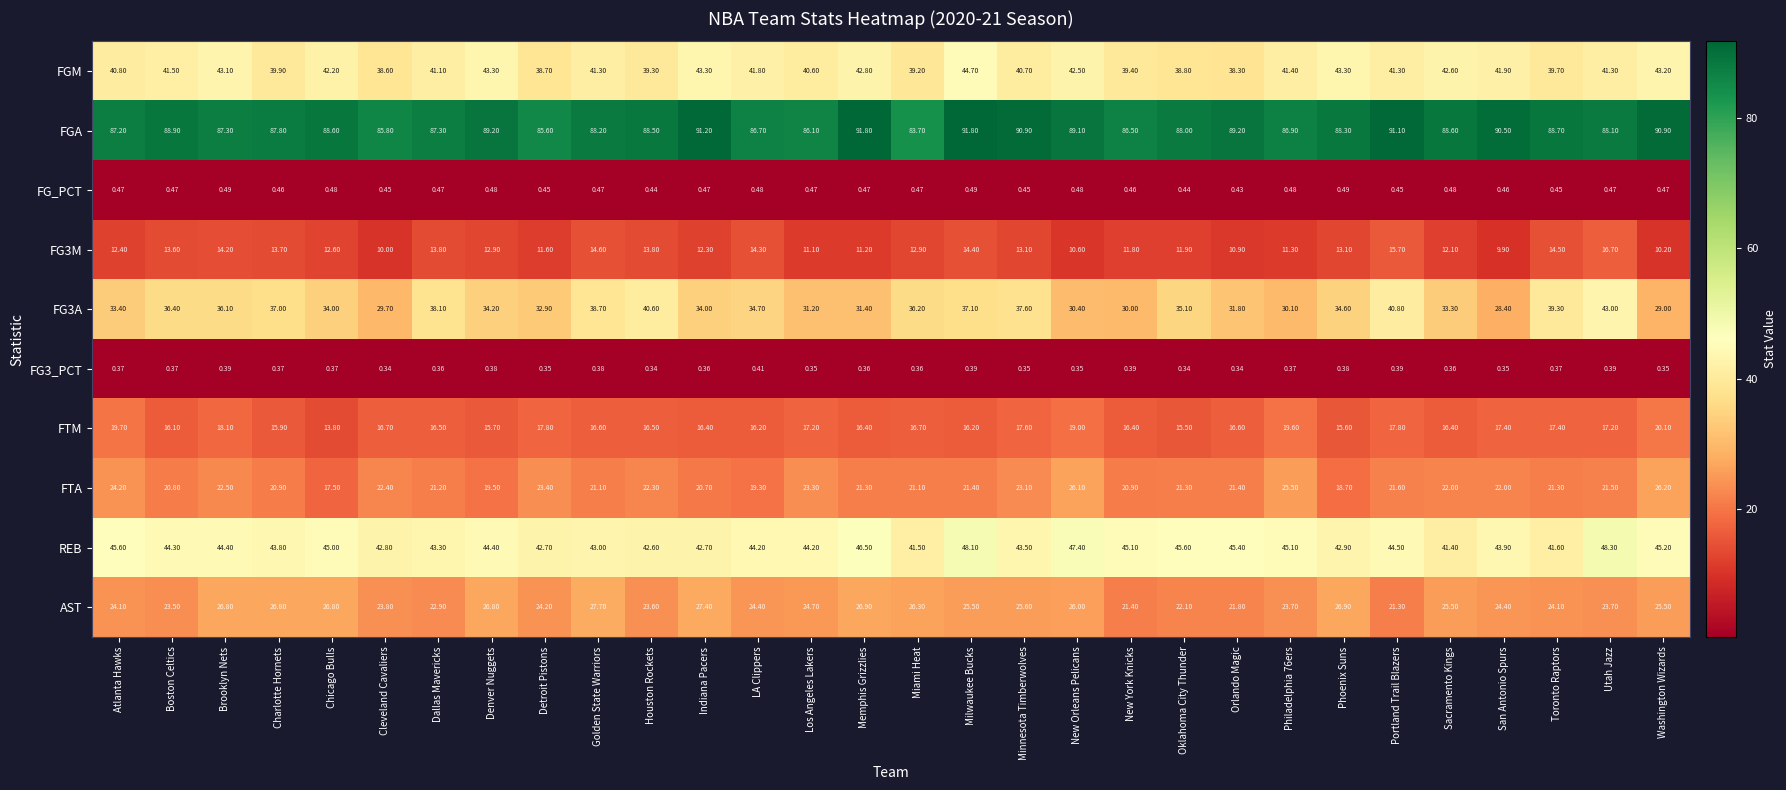

Which series changed the most between Los Angeles Lakers and Washington Wizards?

FGA